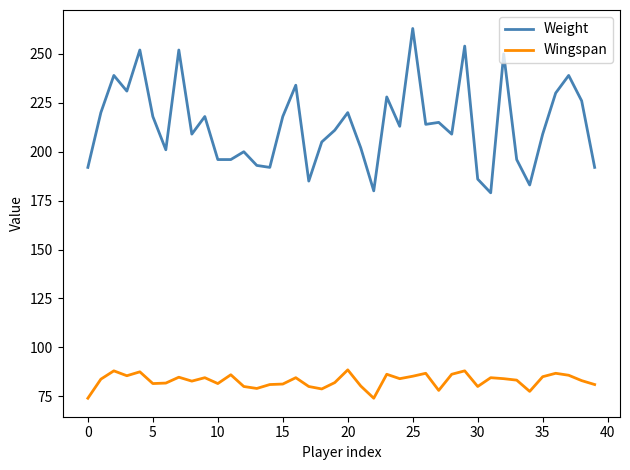

What are all the series names shown in the legend?

Weight, Wingspan